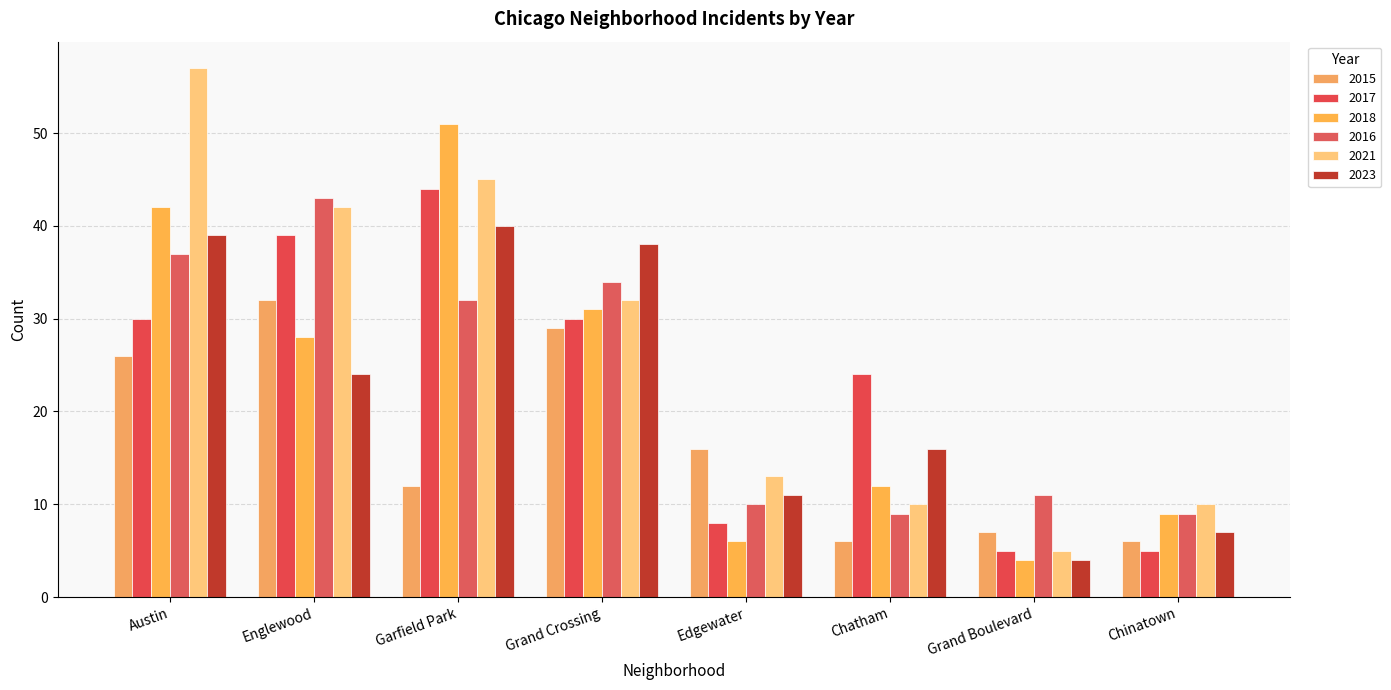

What is the highest value of the 2015 series?

32